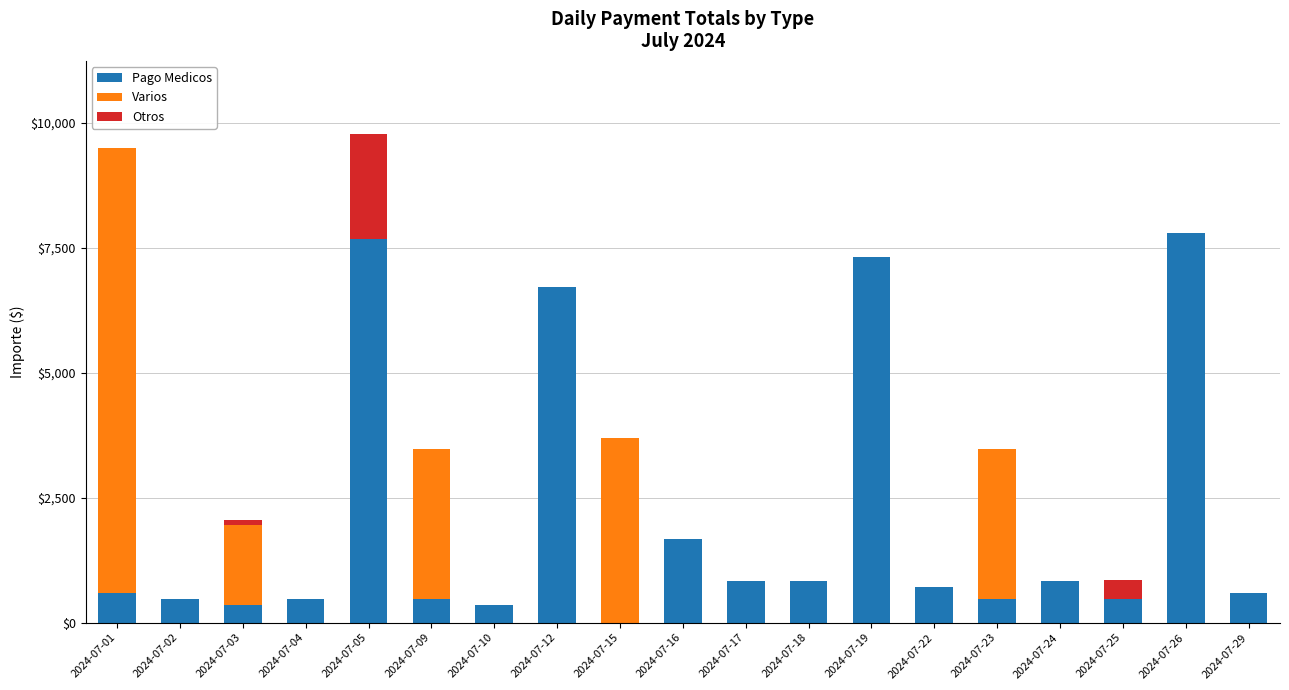

How many series are shown in this chart?

3